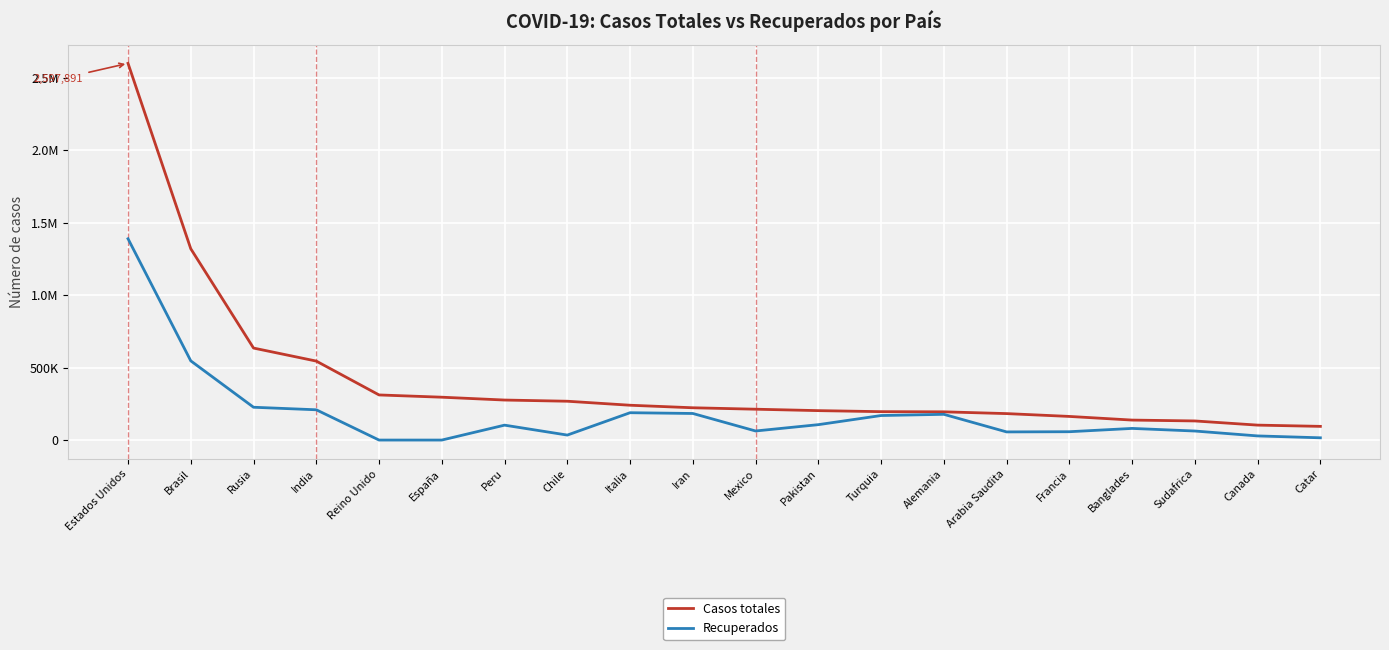

At which category is the sum across all series the highest?

Estados Unidos